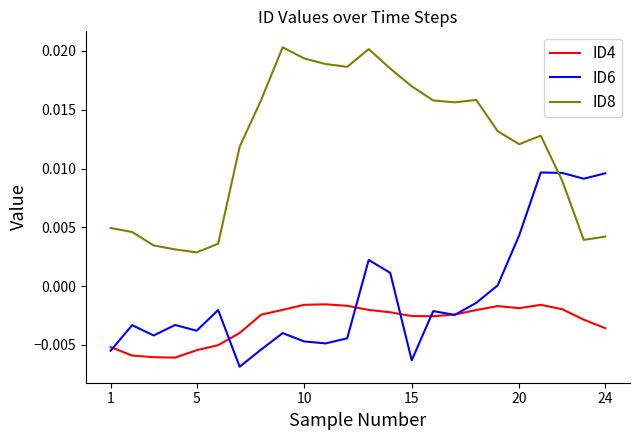

List the series in order of their overall mean, highest first.

ID8, ID6, ID4